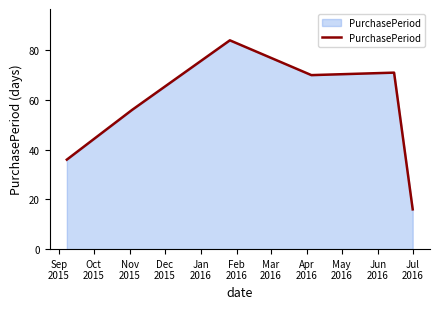

What is the greatest value displayed?

84